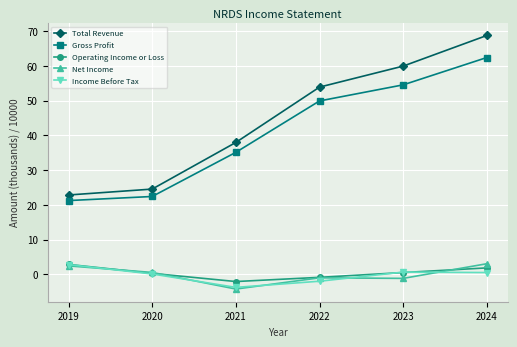

The Income Before Tax series shows -2.0 at 2022. True or false?

True